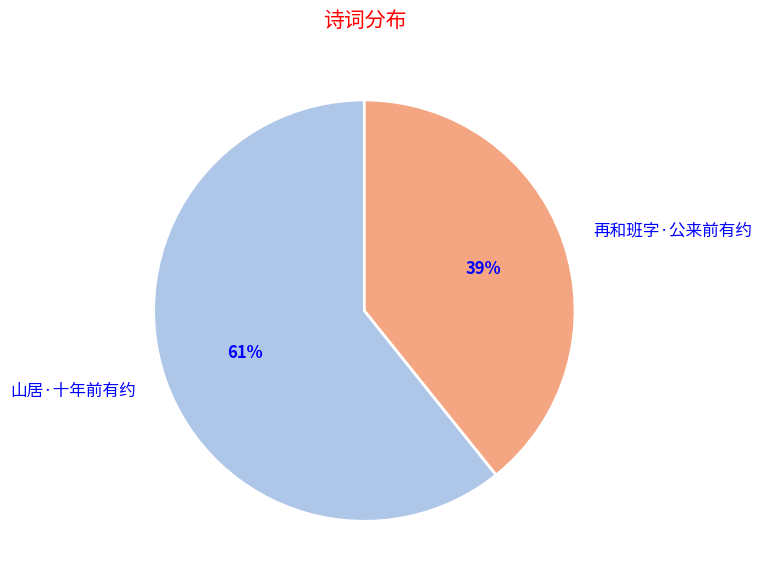

To the nearest percent, what is the difference between the 再和班字·公来前有约 and 山居·十年前有约 slice percentages?

22%